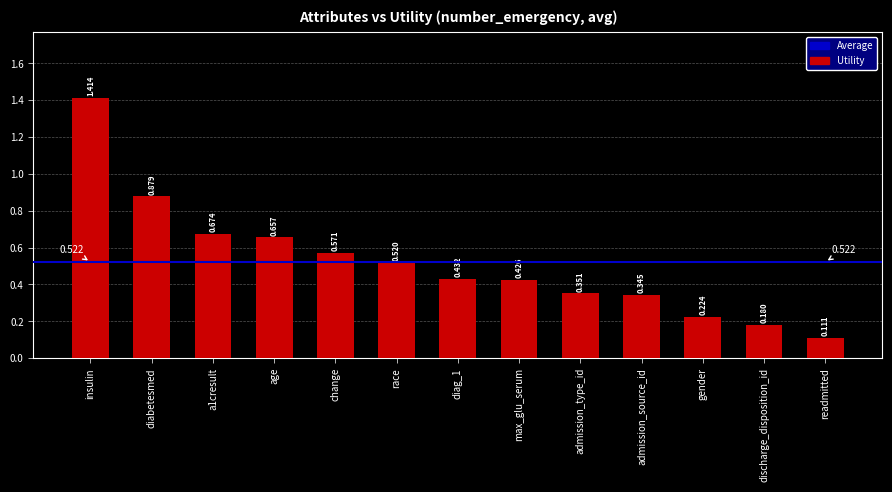

At which label is the value closest to 0?

readmitted